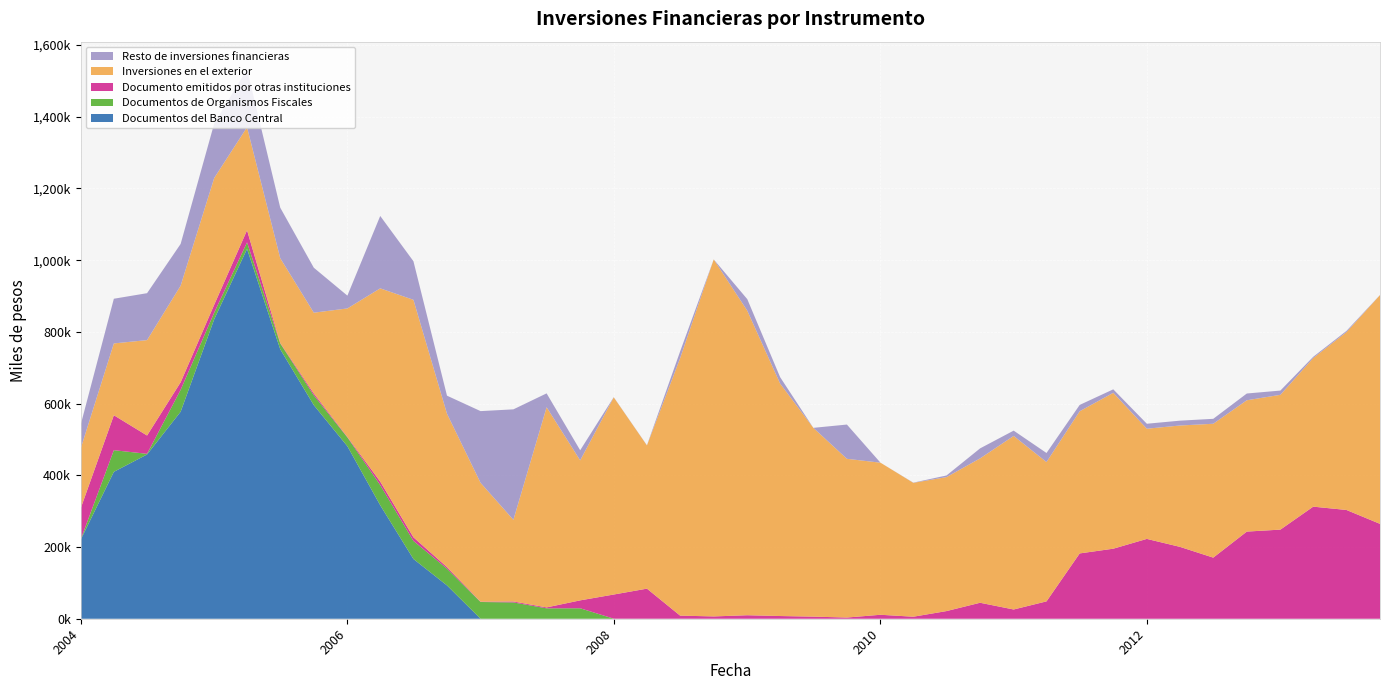

Reading right to left, transcribe all the data shown in this chart.

Documentos del Banco Central: 01-10-2013=0	01-07-2013=0	01-04-2013=0	01-01-2013=0	01-10-2012=0	01-07-2012=0	01-04-2012=0	01-01-2012=0	01-10-2011=0	01-07-2011=0	01-04-2011=0	01-01-2011=0	01-10-2010=0	01-07-2010=0	01-04-2010=0	01-01-2010=0	01-10-2009=0	01-07-2009=0	01-04-2009=0	01-01-2009=0	01-10-2008=0	01-07-2008=0	01-04-2008=0	01-01-2008=0	01-10-2007=0	01-07-2007=0	01-04-2007=0	01-01-2007=0	01-10-2006=92896	01-07-2006=166654	01-04-2006=316552	01-01-2006=481159	01-10-2005=595675	01-07-2005=751519	01-04-2005=1031527	01-01-2005=835181	01-10-2004=577321	01-07-2004=458215	01-04-2004=409720	01-01-2004=220092
Documentos de Organismos Fiscales: 01-10-2013=0	01-07-2013=0	01-04-2013=0	01-01-2013=0	01-10-2012=0	01-07-2012=0	01-04-2012=0	01-01-2012=0	01-10-2011=0	01-07-2011=0	01-04-2011=0	01-01-2011=0	01-10-2010=0	01-07-2010=0	01-04-2010=0	01-01-2010=0	01-10-2009=0	01-07-2009=0	01-04-2009=49	01-01-2009=52	01-10-2008=57	01-07-2008=126	01-04-2008=119	01-01-2008=162	01-10-2007=29192	01-07-2007=28996	01-04-2007=45505	01-01-2007=46678	01-10-2006=46744	01-07-2006=50291	01-04-2006=56235	01-01-2006=24660	01-10-2005=27429	01-07-2005=16401	01-04-2005=18241	01-01-2005=18420	01-10-2004=61054	01-07-2004=1755	01-04-2004=60352	01-01-2004=701
Documento emitidos por otras instituciones: 01-10-2013=264608	01-07-2013=303369	01-04-2013=312597	01-01-2013=248542	01-10-2012=243059	01-07-2012=170417	01-04-2012=200376	01-01-2012=222659	01-10-2011=195331	01-07-2011=182178	01-04-2011=48406	01-01-2011=25791	01-10-2010=44546	01-07-2010=21360	01-04-2010=5631	01-01-2010=11036	01-10-2009=3349	01-07-2009=5870	01-04-2009=7491	01-01-2009=9685	01-10-2008=6391	01-07-2008=8502	01-04-2008=83797	01-01-2008=67365	01-10-2007=22038	01-07-2007=2592	01-04-2007=2640	01-01-2007=858	01-10-2006=4337	01-07-2006=10315	01-04-2006=9705	01-01-2006=1323	01-10-2005=5150	01-07-2005=1389	01-04-2005=33642	01-01-2005=22226	01-10-2004=21107	01-07-2004=51055	01-04-2004=97468	01-01-2004=86747
Inversiones en el exterior: 01-10-2013=638004	01-07-2013=495904	01-04-2013=414584	01-01-2013=375945	01-10-2012=366267	01-07-2012=373355	01-04-2012=338550	01-01-2012=307303	01-10-2011=434746	01-07-2011=396519	01-04-2011=388625	01-01-2011=484031	01-10-2010=402638	01-07-2010=373699	01-04-2010=373376	01-01-2010=424177	01-10-2009=442680	01-07-2009=526530	01-04-2009=648280	01-01-2009=849353	01-10-2008=995703	01-07-2008=718210	01-04-2008=399379	01-01-2008=549983	01-10-2007=390471	01-07-2007=558273	01-04-2007=227734	01-01-2007=331516	01-10-2006=427752	01-07-2006=662221	01-04-2006=538958	01-01-2006=358271	01-10-2005=225328	01-07-2005=236263	01-04-2005=287409	01-01-2005=353390	01-10-2004=269368	01-07-2004=266093	01-04-2004=200297	01-01-2004=166899
Resto de inversiones financieras: 01-10-2013=357	01-07-2013=3374	01-04-2013=3372	01-01-2013=11875	01-10-2012=18837	01-07-2012=13785	01-04-2012=13531	01-01-2012=13882	01-10-2011=9718	01-07-2011=17679	01-04-2011=25241	01-01-2011=14813	01-10-2010=27925	01-07-2010=4525	01-04-2010=546	01-01-2010=0	01-10-2009=95550	01-07-2009=0	01-04-2009=17966	01-01-2009=32202	01-10-2008=0	01-07-2008=18942	01-04-2008=578	01-01-2008=457	01-10-2007=28165	01-07-2007=38688	01-04-2007=308100	01-01-2007=200002	01-10-2006=50381	01-07-2006=107631	01-04-2006=201918	01-01-2006=35723	01-10-2005=125387	01-07-2005=140930	01-04-2005=162009	01-01-2005=151871	01-10-2004=116448	01-07-2004=130861	01-04-2004=124638	01-01-2004=66110